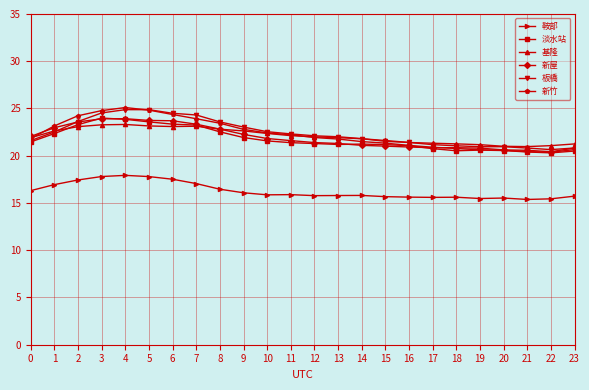

How many categories are shown in the chart?

24